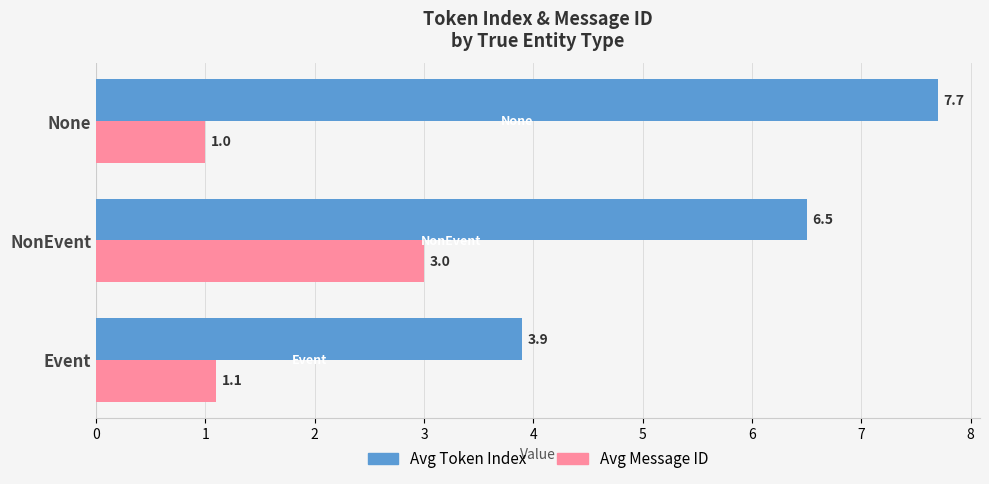

What is the total value across all series at NonEvent?

9.5